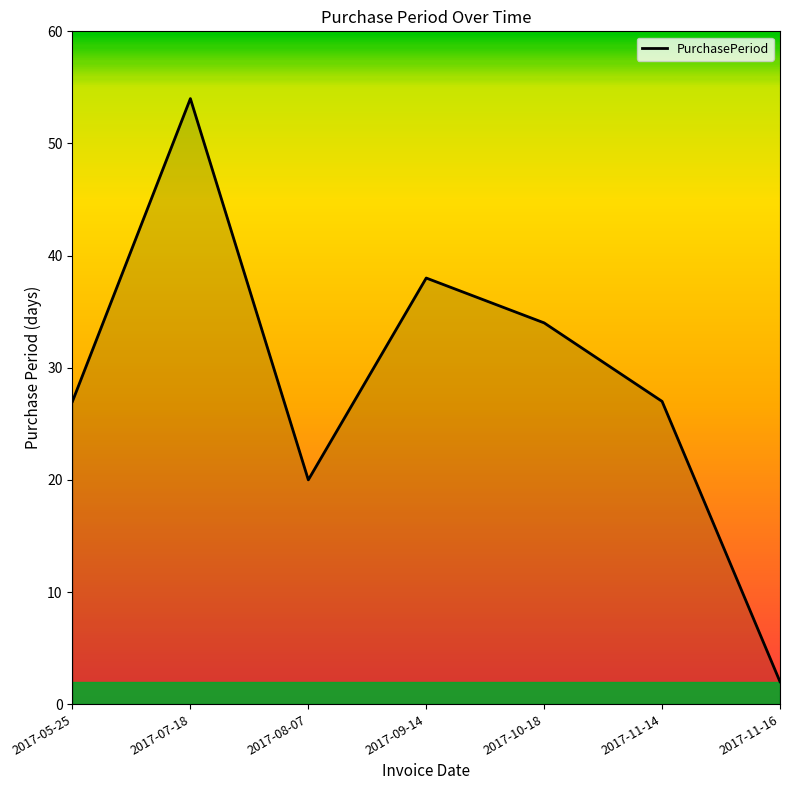

What value does the data have at 2017-10-18?

34